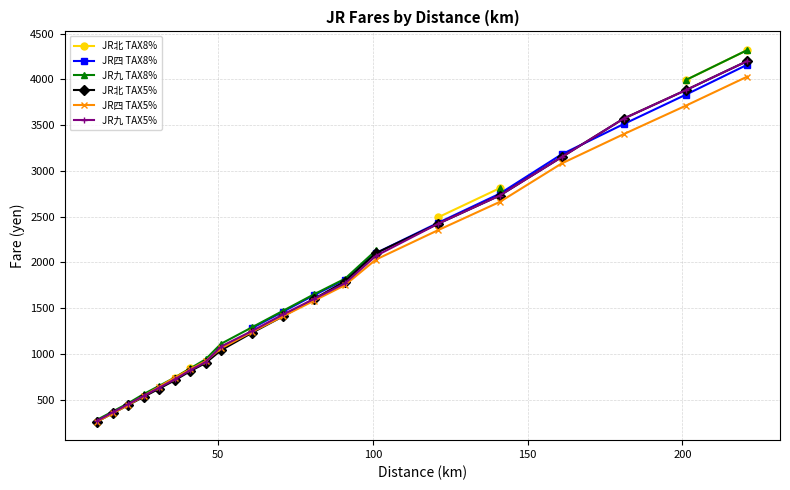

What is the difference between the second highest and minimum values in the JR九 TAX5% series?

3610